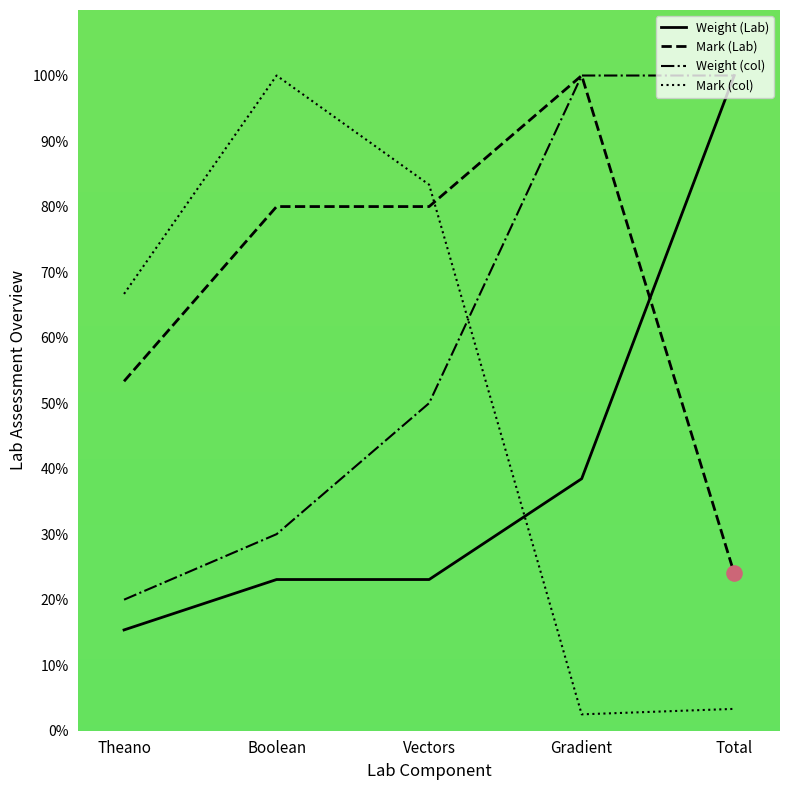

At how many categories does at least one series exceed 65?

5